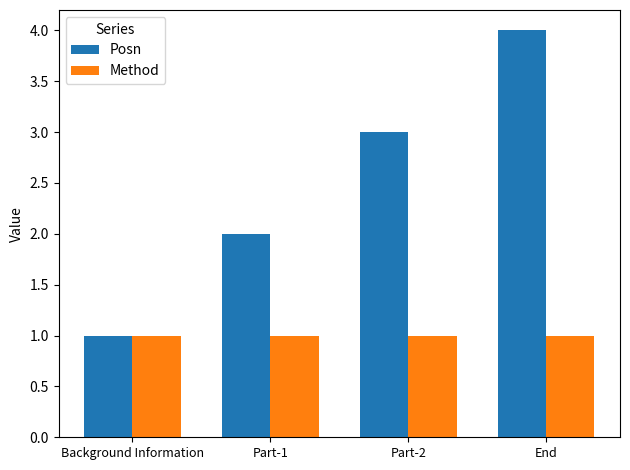

How many distinct data groups are displayed?

2